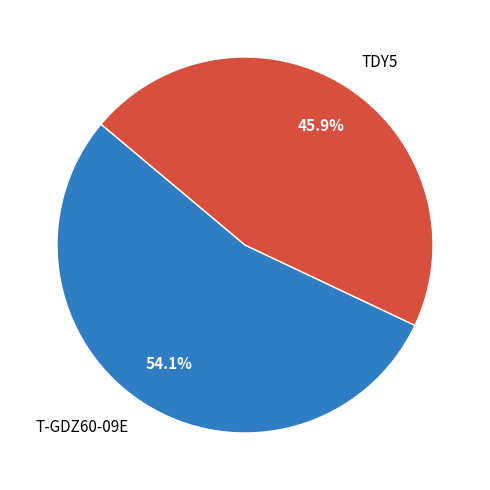

Approximately how many times larger is the value at T-GDZ60-09E compared to TDY5?

1.2